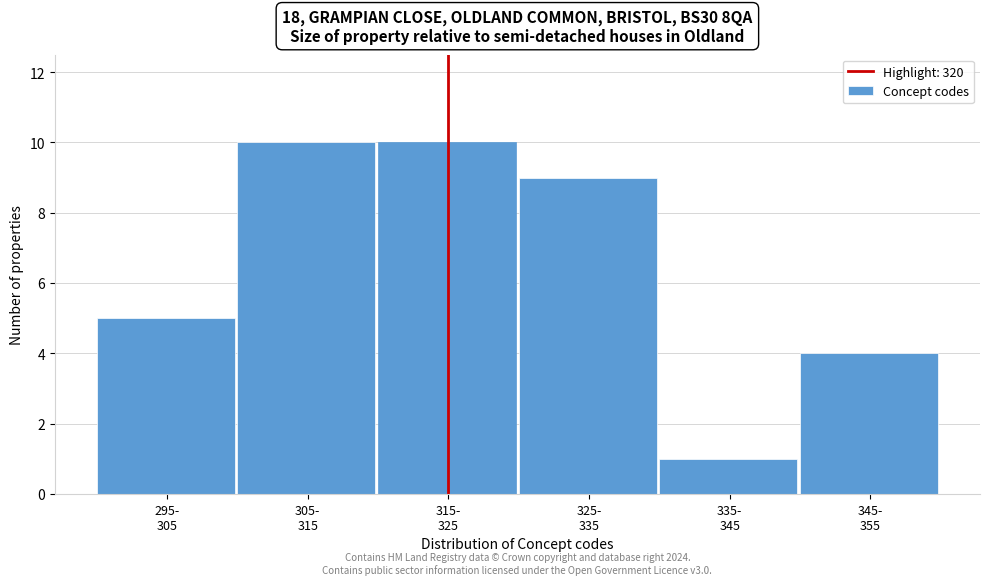

Reading right to left, extract all data points from this chart.

4	1	9	10	10	5